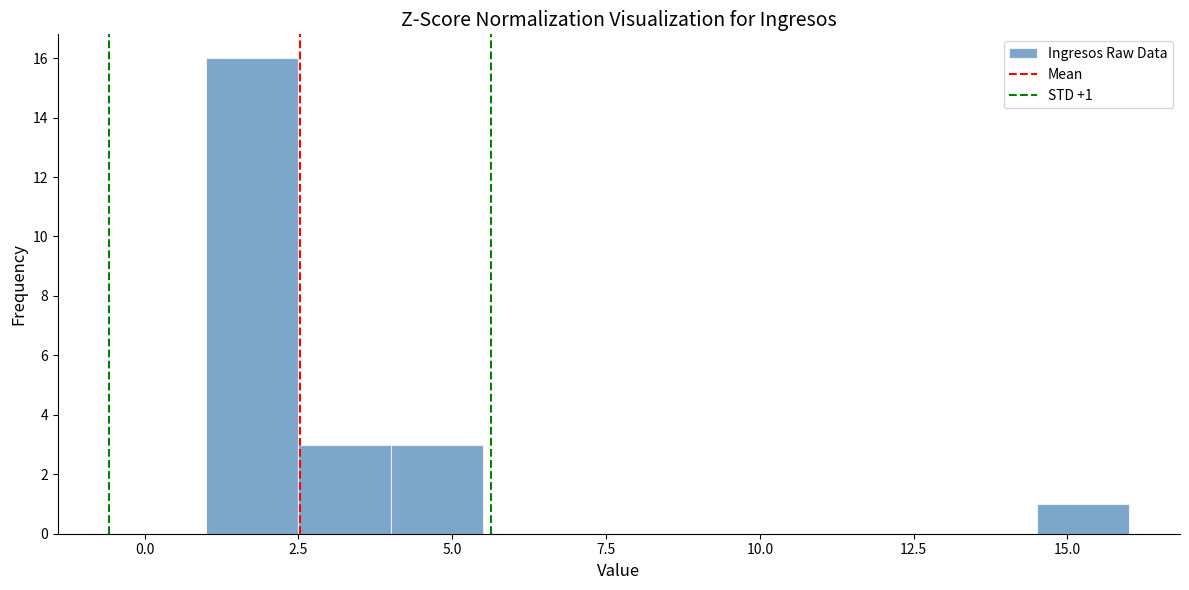

Read against the x-axis, roughly where is the centre of the tallest bar?

2.0